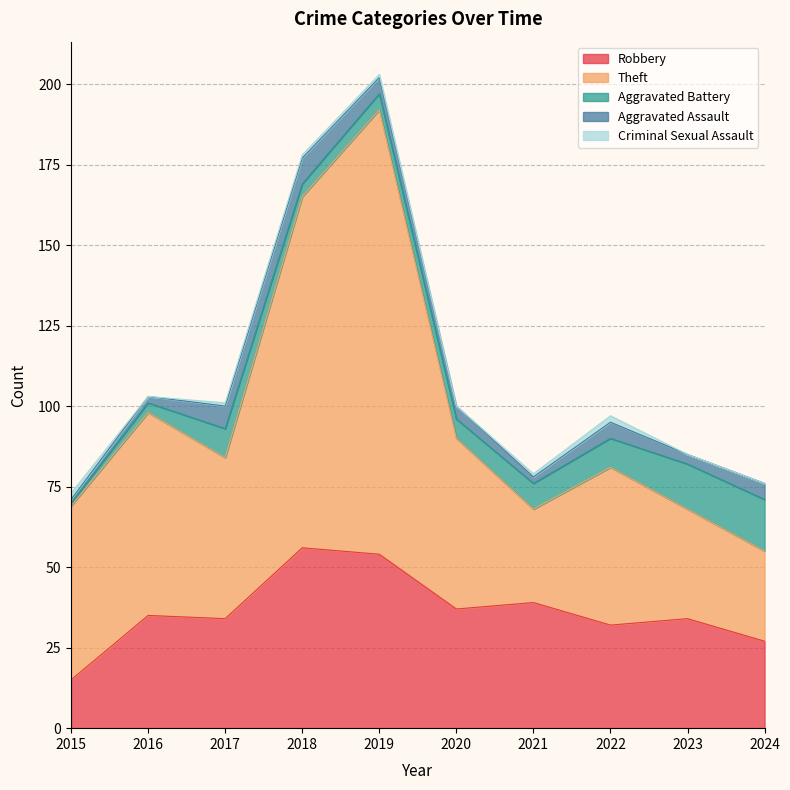

What is the value of the Aggravated Battery point at the 3rd from the left?

9